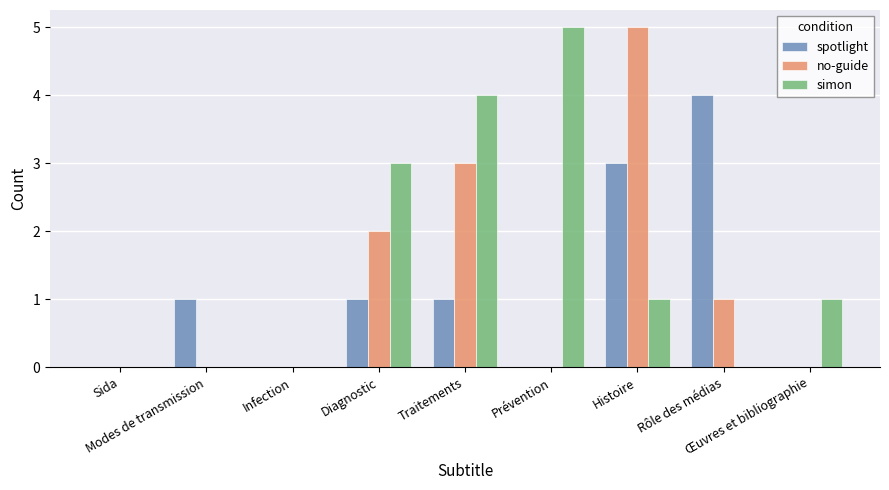

Which series has the largest total across all categories?

simon